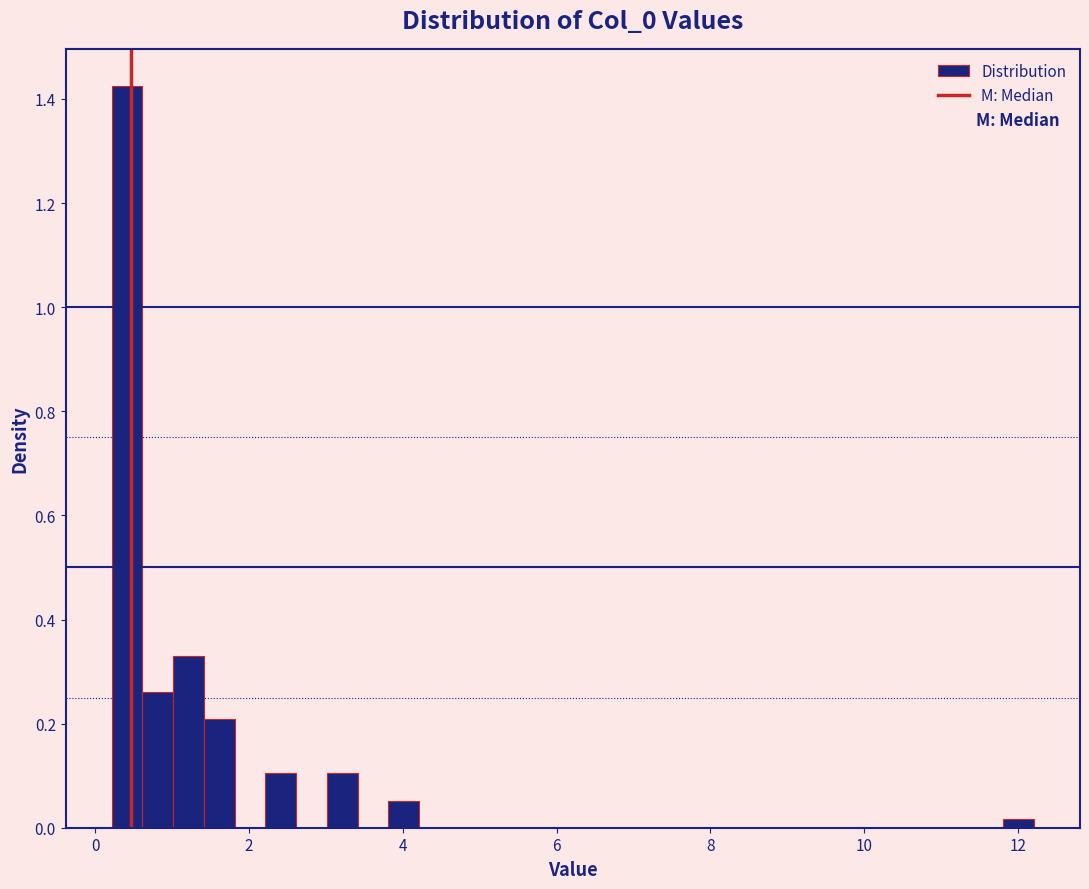

Around what value on the x-axis is the tallest bar? Give the approximate position of its centre, as read against the axis.

0.4